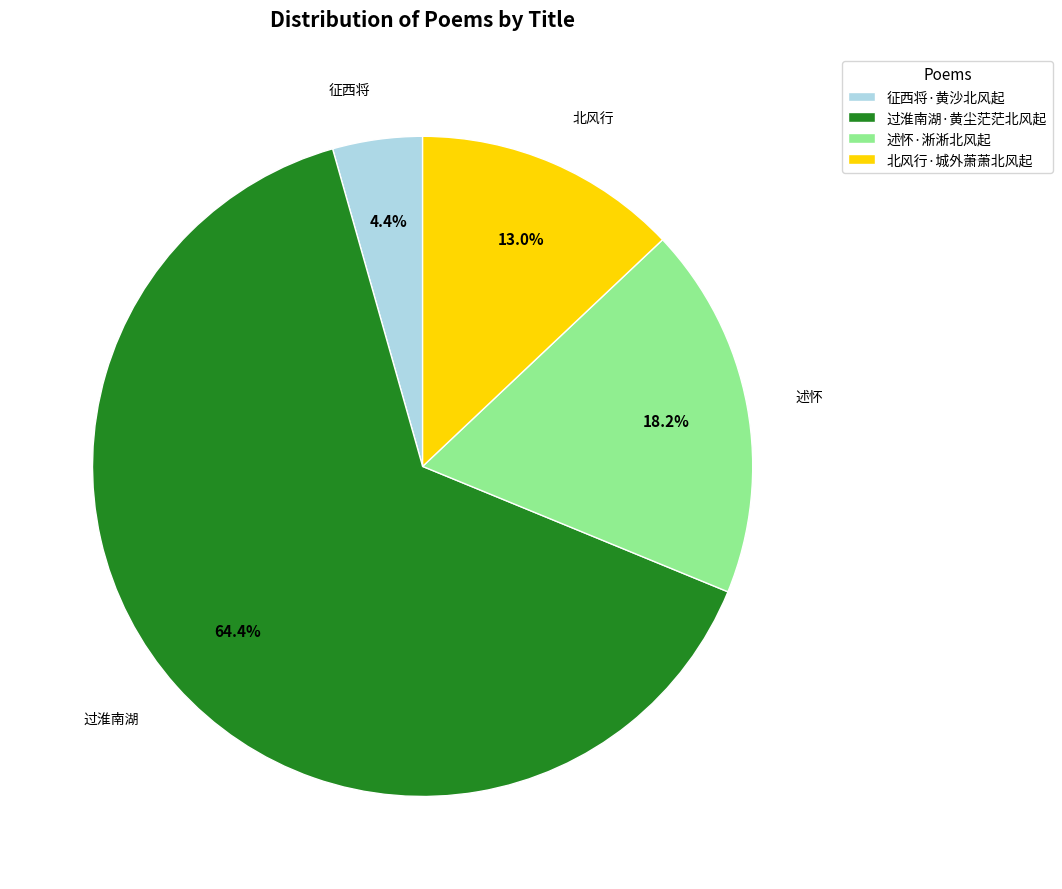

Rank the categories by value from lowest to highest.

征西将·黄沙北风起, 北风行·城外萧萧北风起, 述怀·淅淅北风起, 过淮南湖·黄尘茫茫北风起